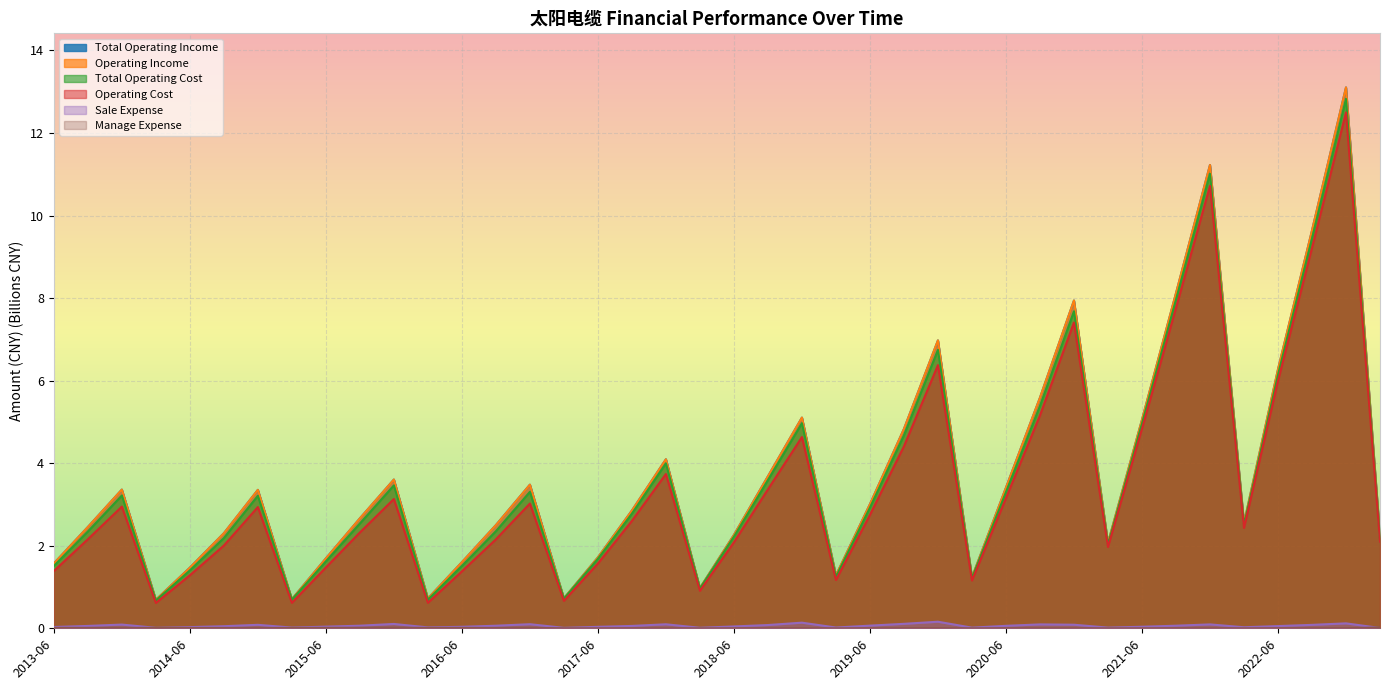

At how many categories does at least one series exceed 9?

3